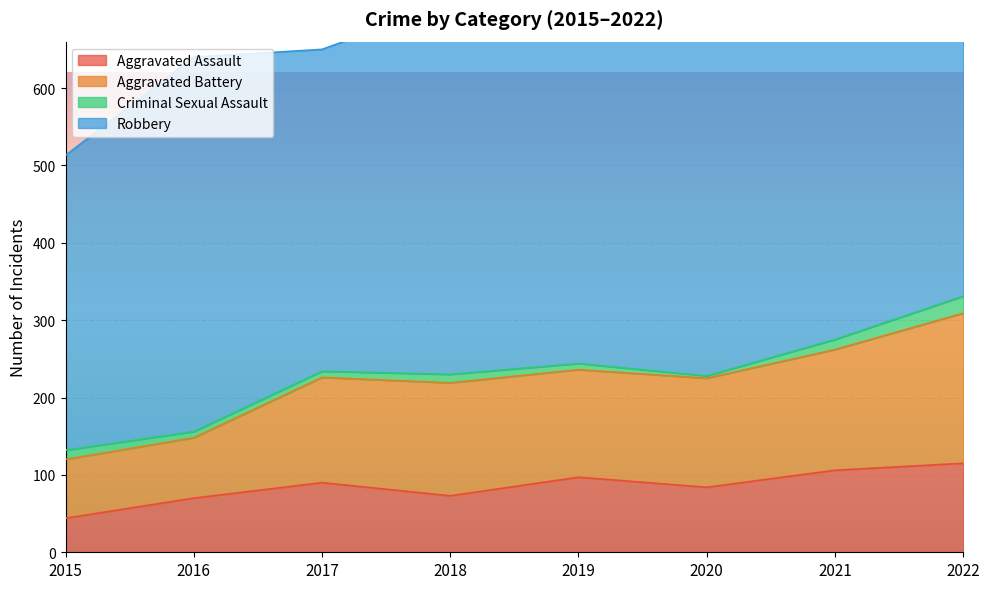

The value of Aggravated Assault at 2019 is 97. True or false?

True